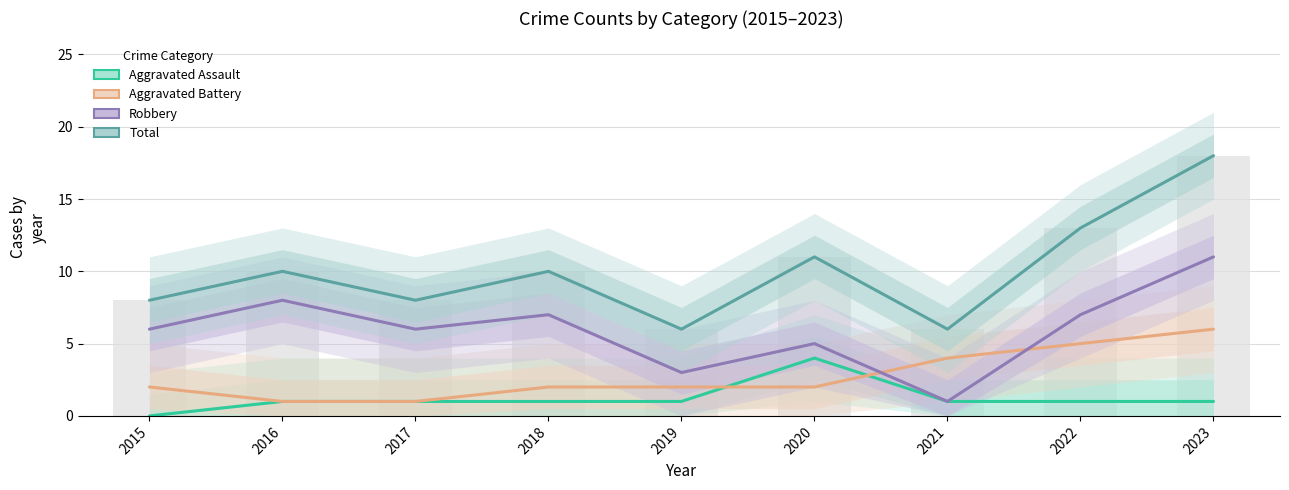

Rank the categories by Total value from highest to lowest.

2023, 2022, 2020, 2016, 2018, 2015, 2017, 2019, 2021